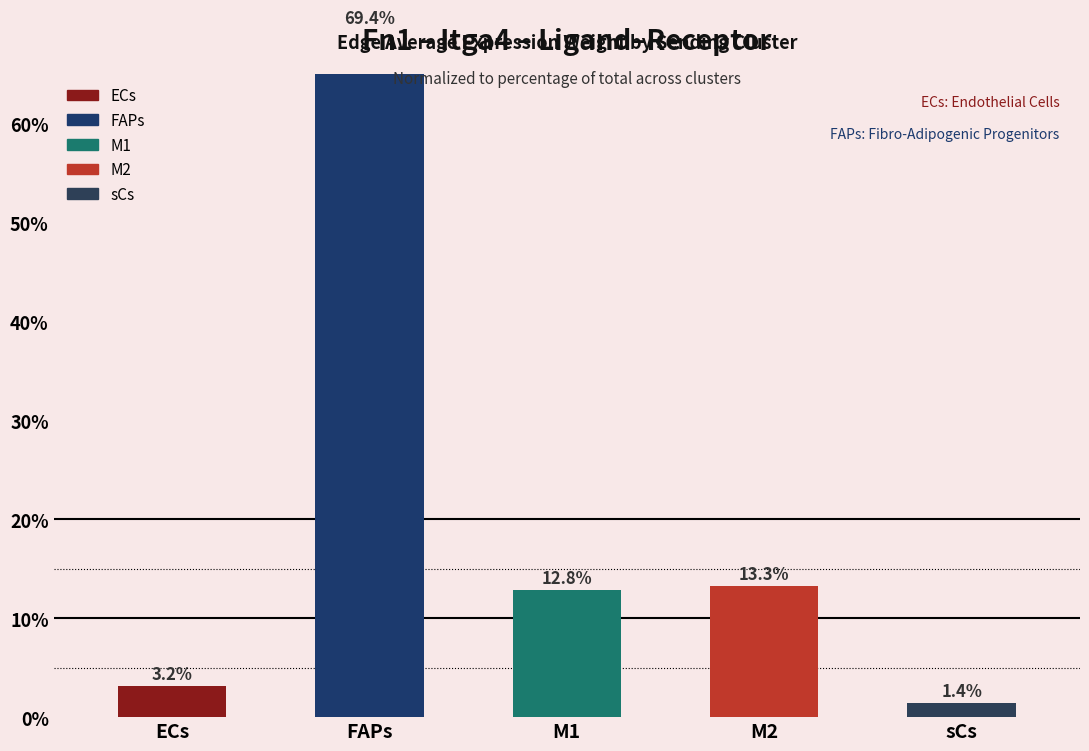

What is the sum of all values?

100.0